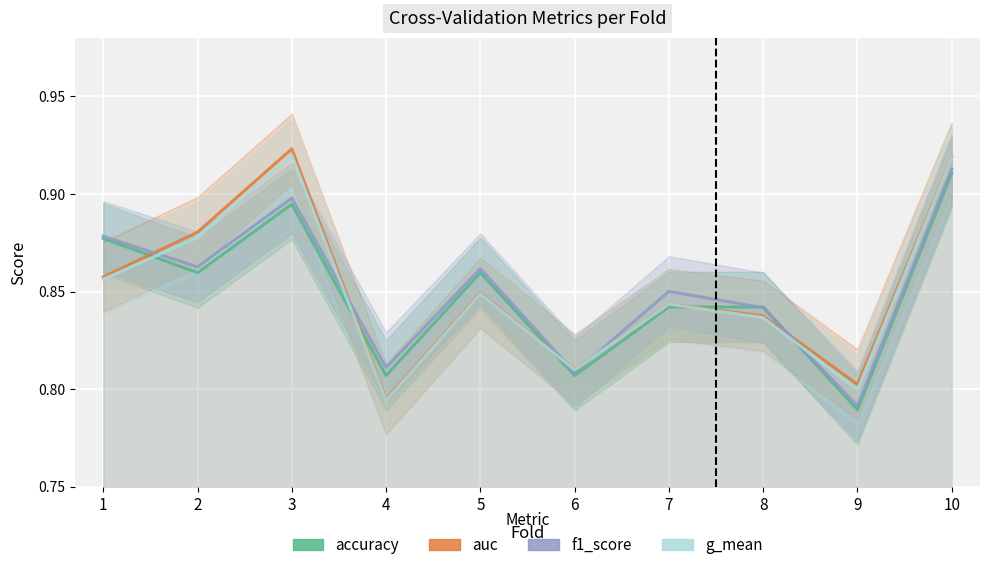

How many categories are shown in the chart?

10